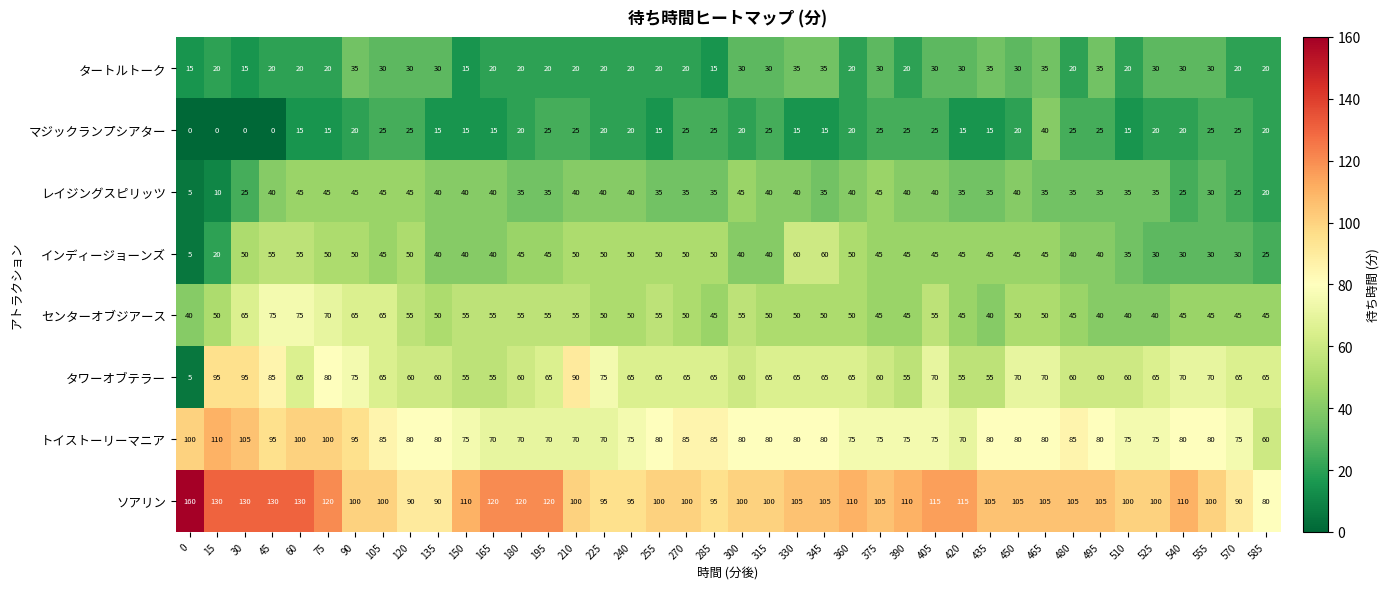

Which series has the largest range (max minus min)?

タワーオブテラー